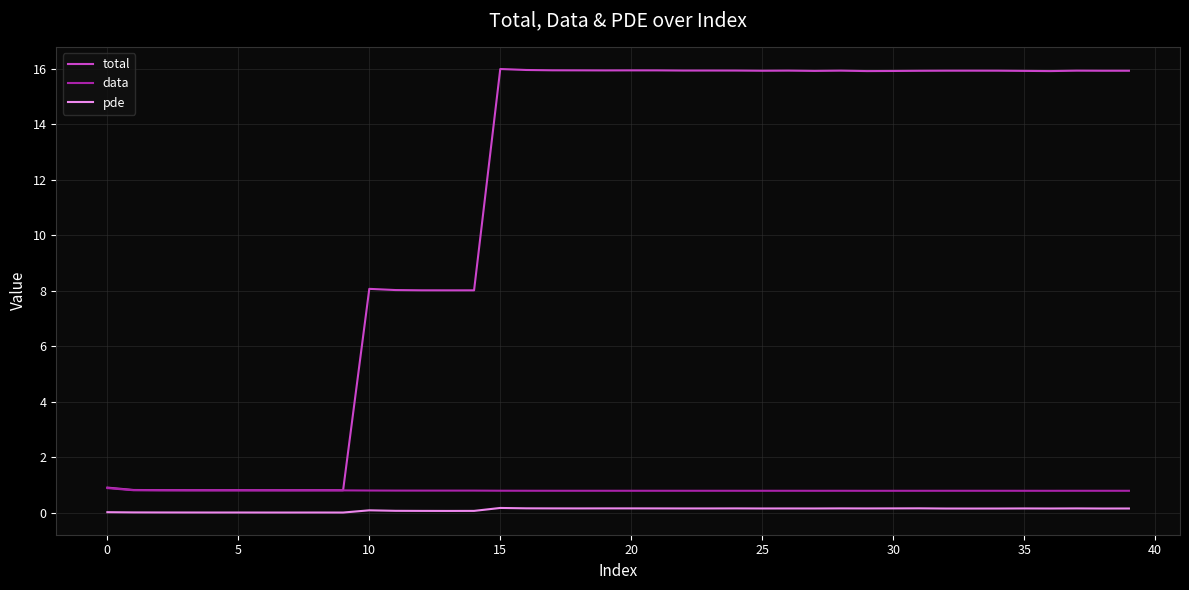

Which series has the largest total across all categories?

total